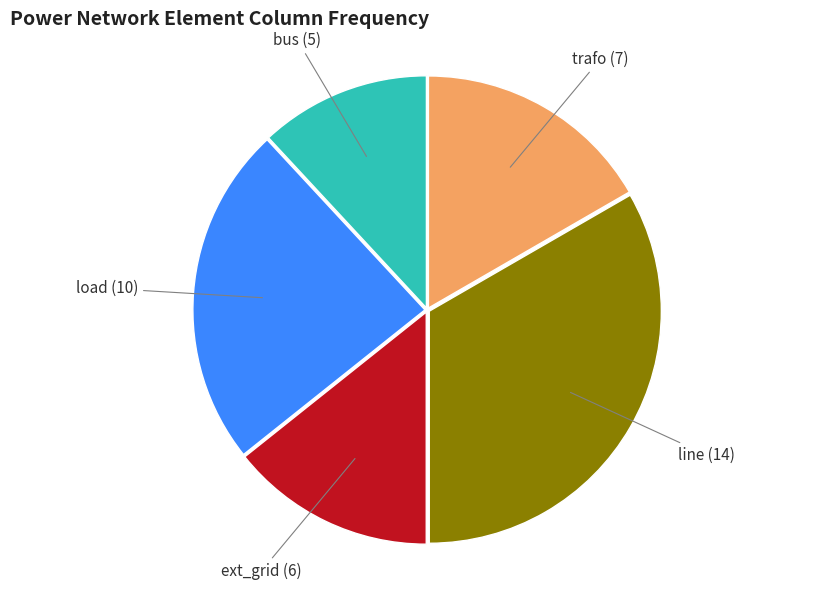

Do ext_grid and line together represent more than half of the pie?

No